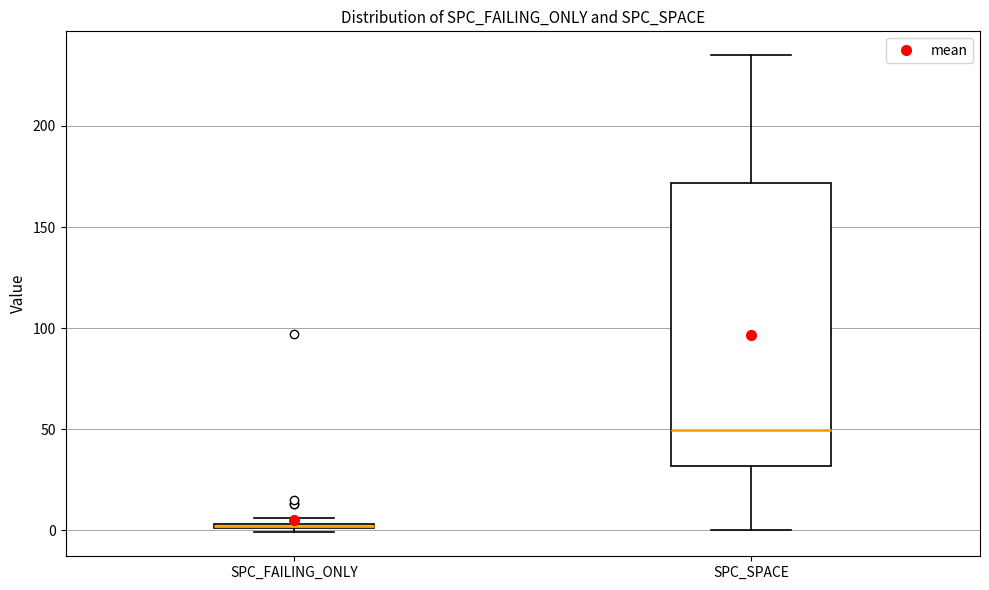

Comparing the boxes themselves (not the whiskers), which one is the tallest?

SPC_SPACE